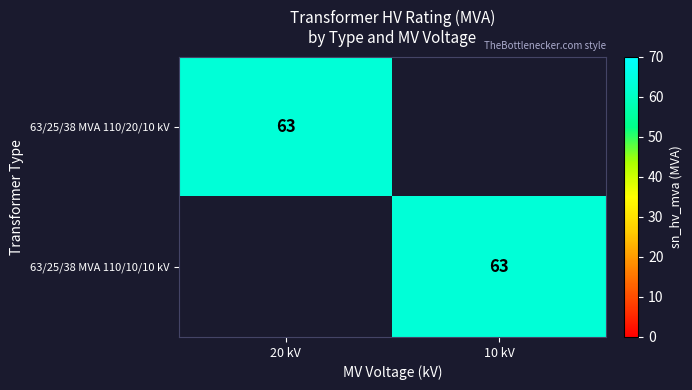

The value of 63/25/38 MVA 110/20/10 kV at 20 kV is 63. True or false?

True